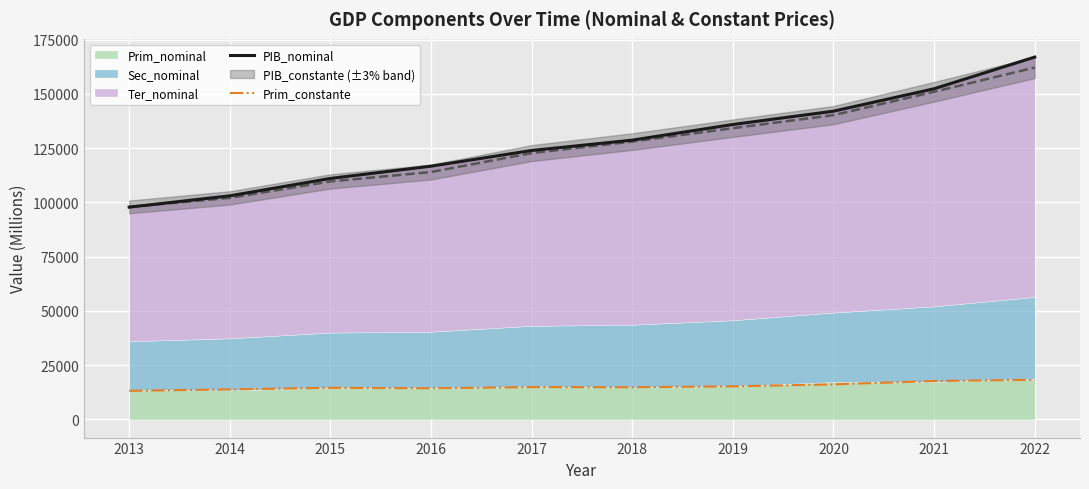

True or false: PIB_nominal and Prim_constante intersect in this chart.

False